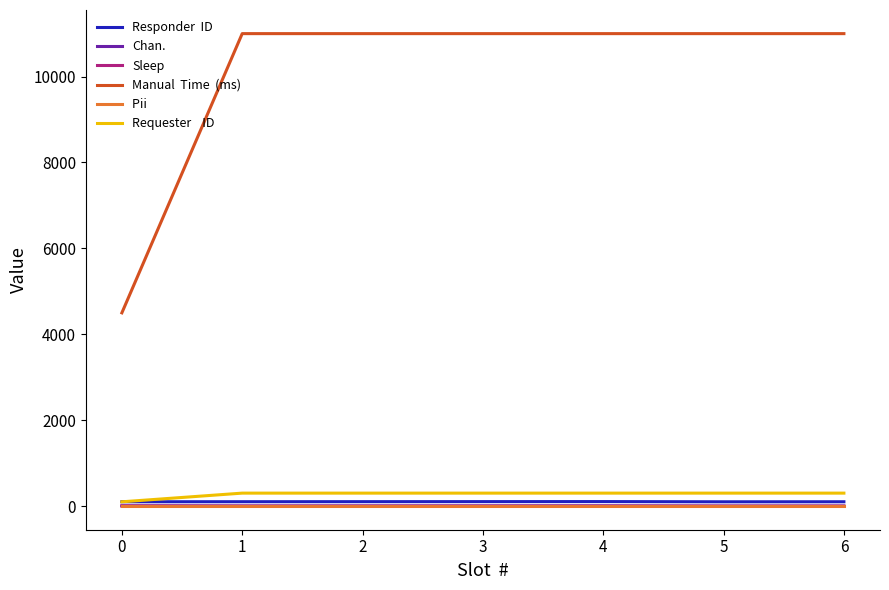

What is the maximum value shown in the chart?

11000